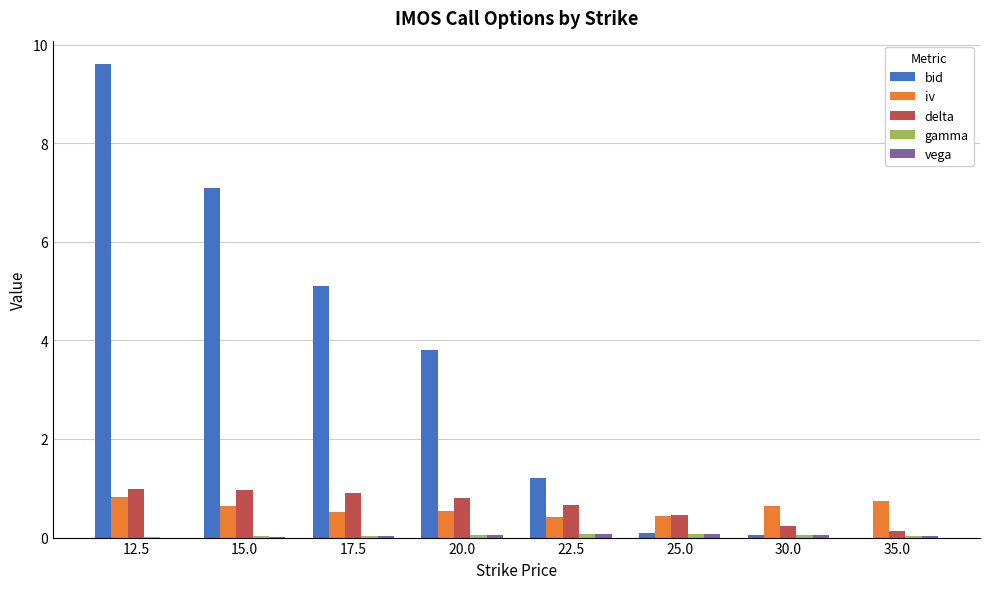

What is the difference between the delta values at 35.0 and 22.5?

0.5